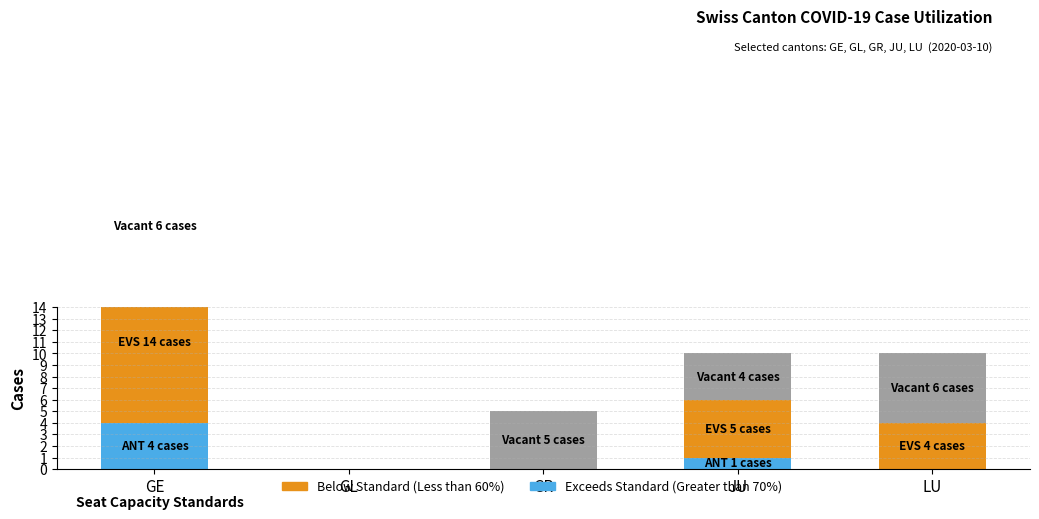

True or false: Below Standard (Less than 60%) has a value of -8 at GR.

False